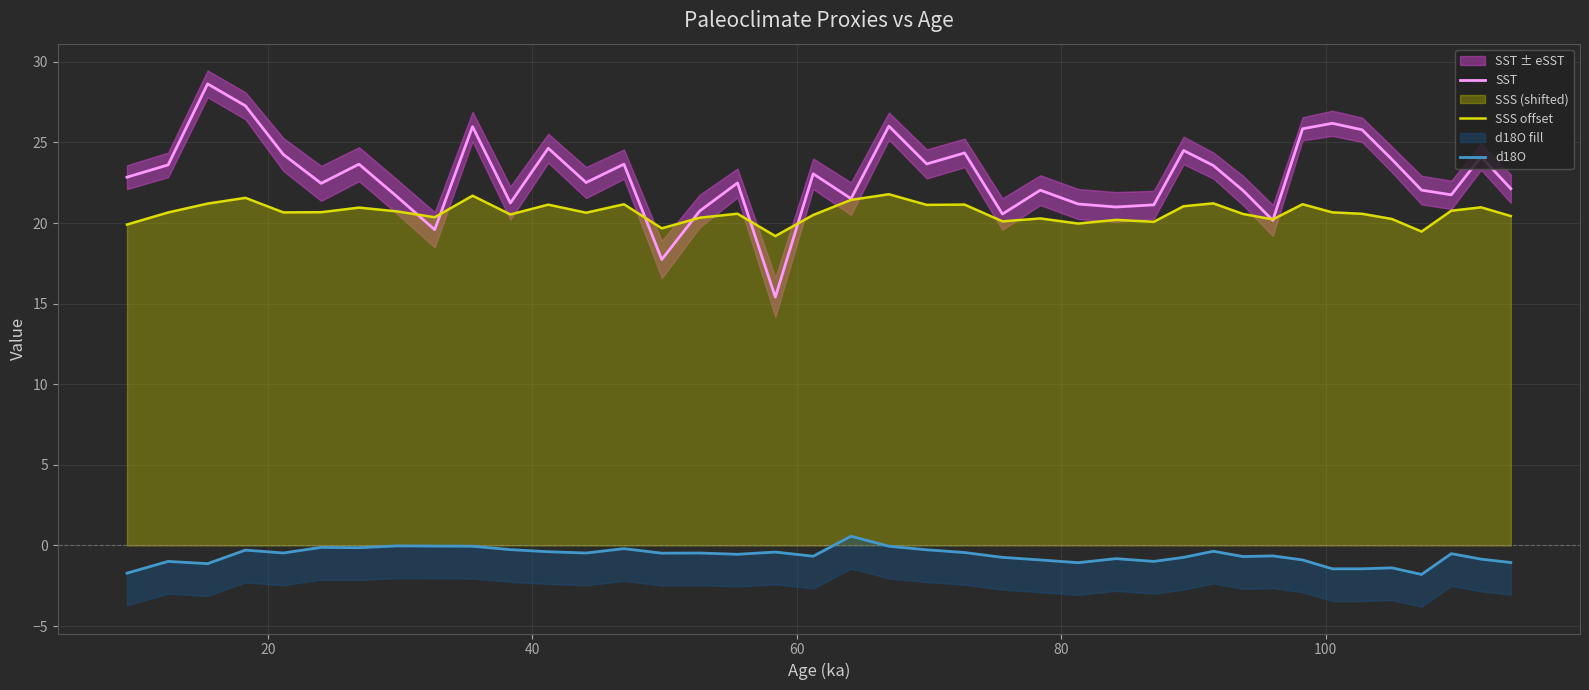

What is the lowest value of the SSS offset series?

19.2